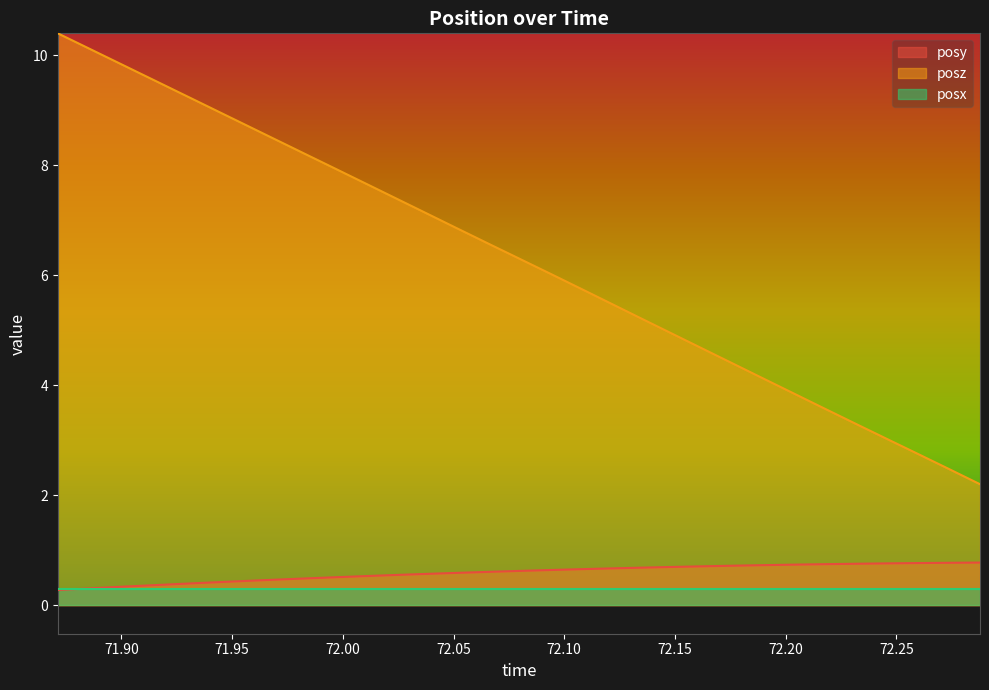

What is the maximum value for posy?

0.8